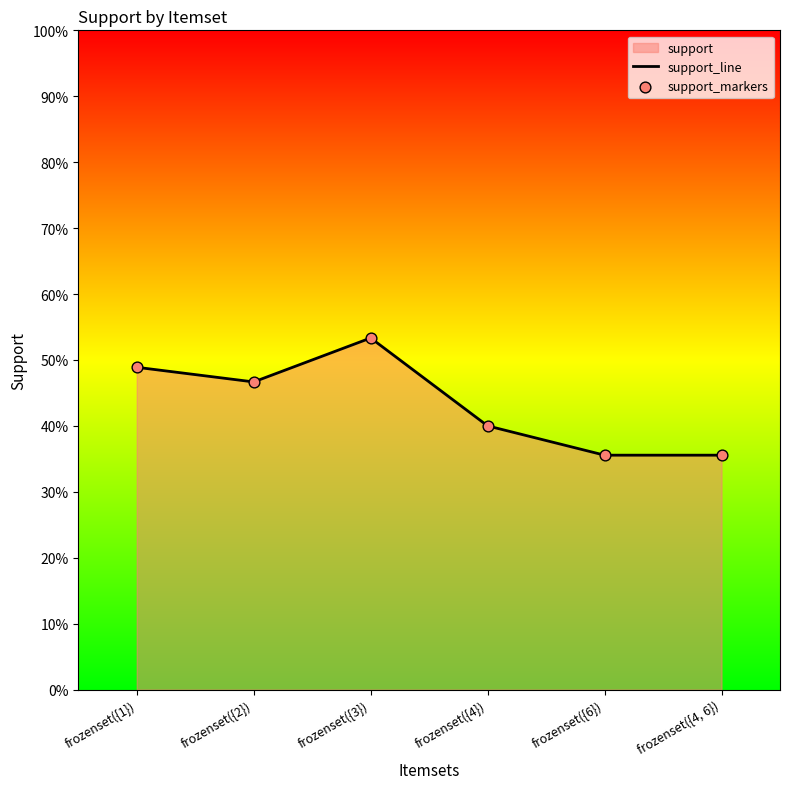

Is the value of support_markers at frozenset({6}) greater than the value of support_line at frozenset({3})?

No